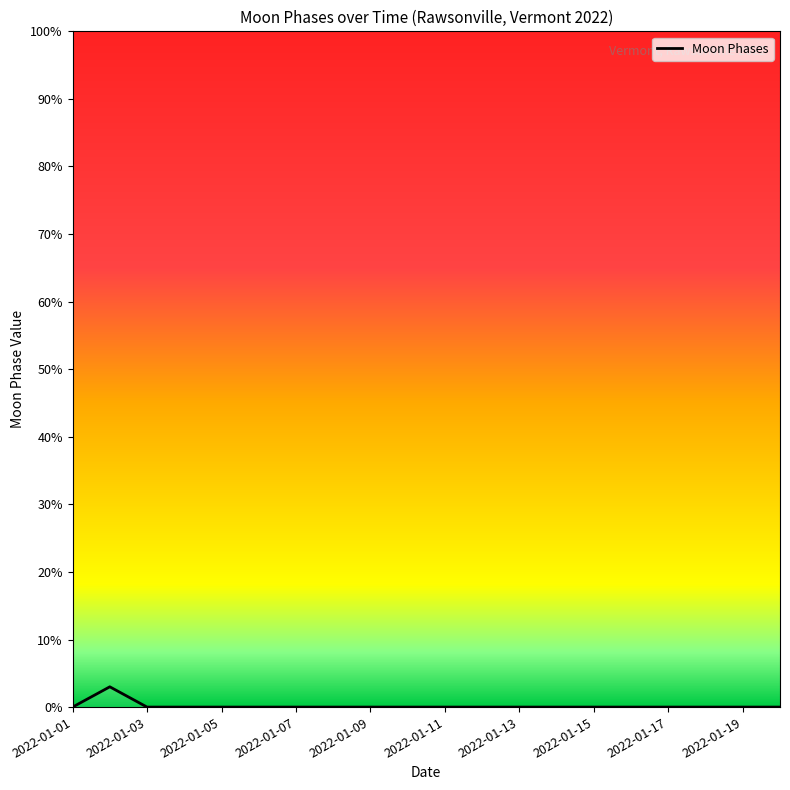

What is the greatest value displayed?

3